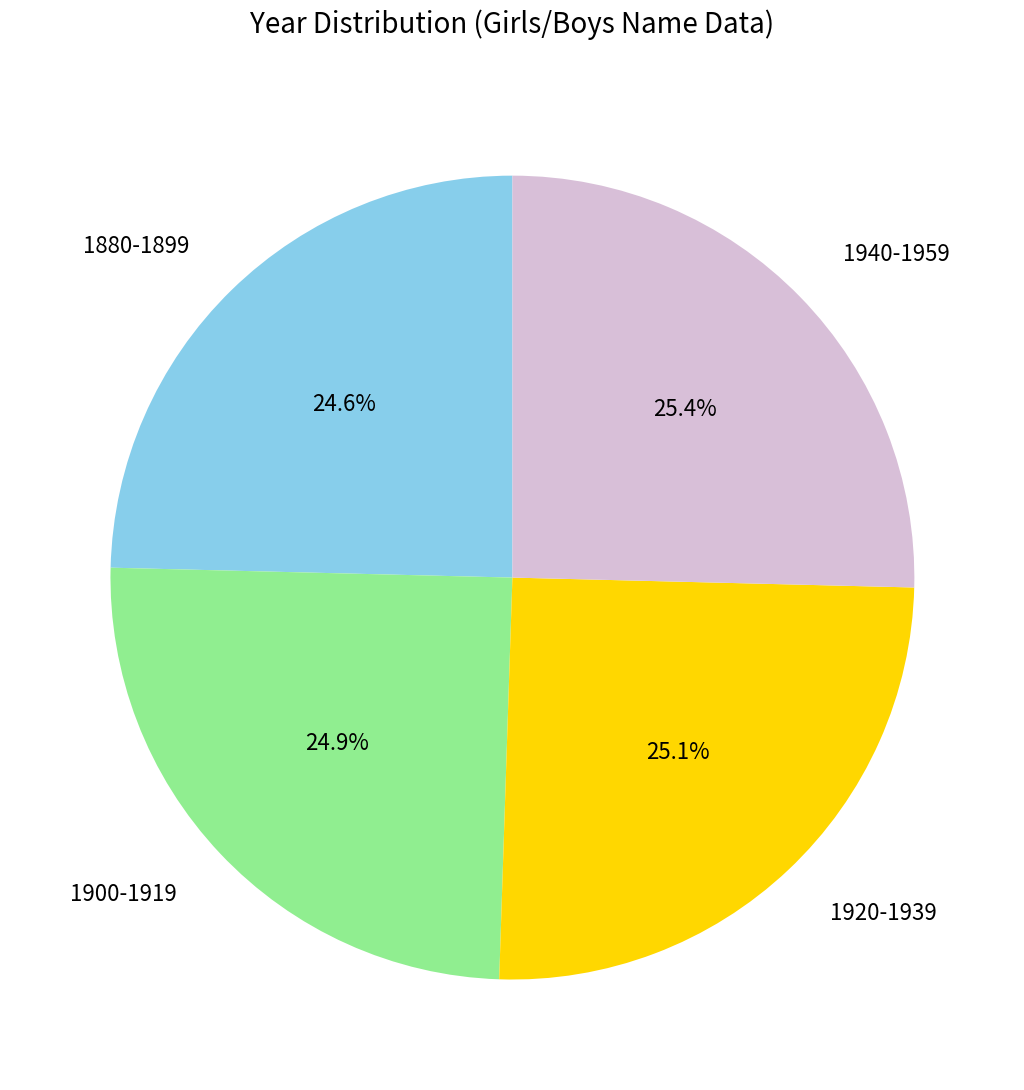

Between 1940-1959 and 1900-1919, which is larger?

1940-1959